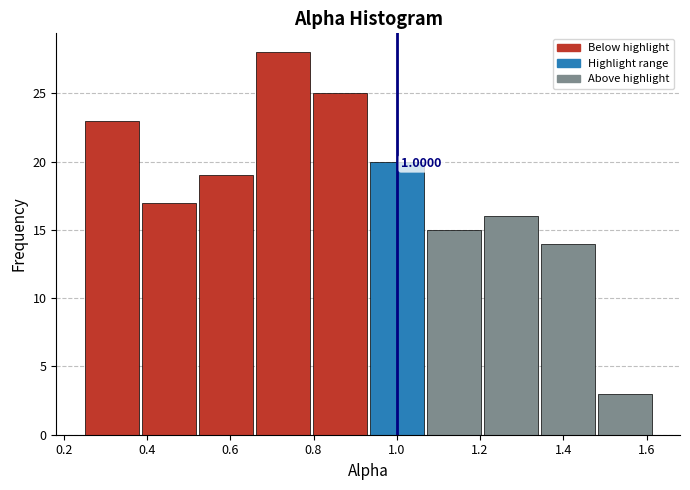

Over which range of the x-axis is the bar tallest?

0.66 to 0.80